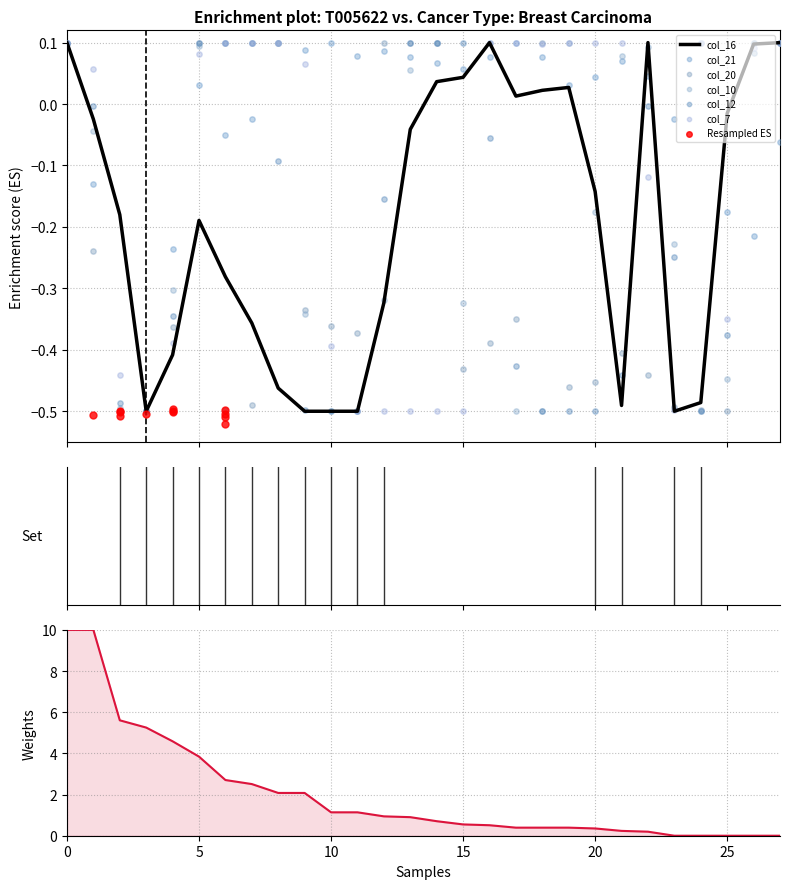

Which series contains the highest Y value?

col_16